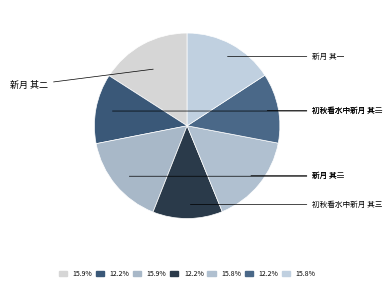

To the nearest percent, what is the average slice percentage?

14%